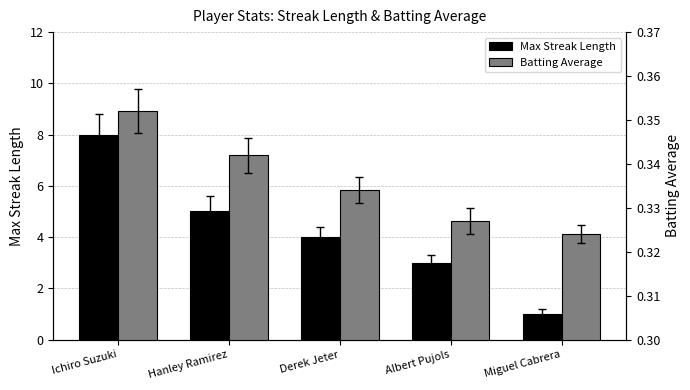

What is the label of the 1st bar from the right?

Miguel Cabrera